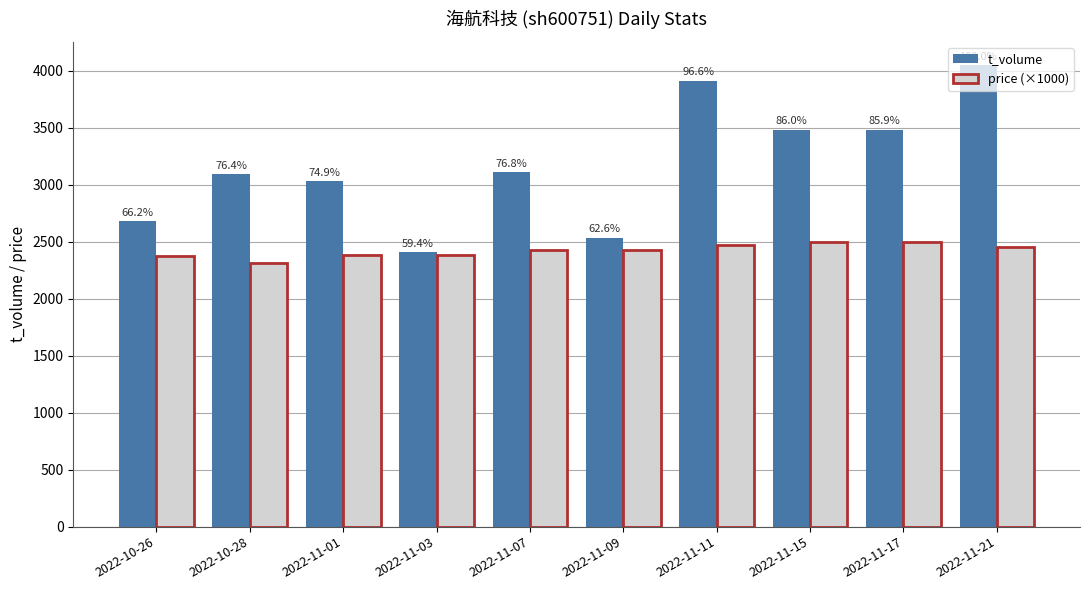

At which label does t_volume reach its peak?

2022-11-21